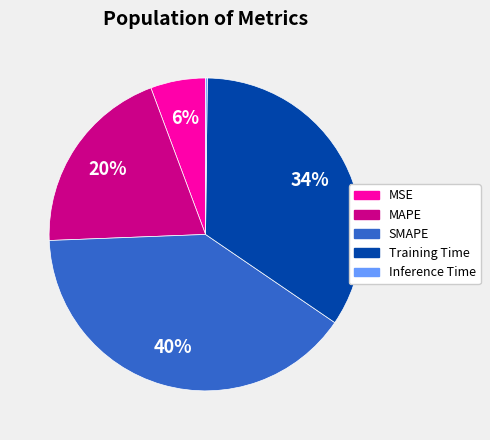

To the nearest percent, what is the combined percentage of MSE and SMAPE?

46%